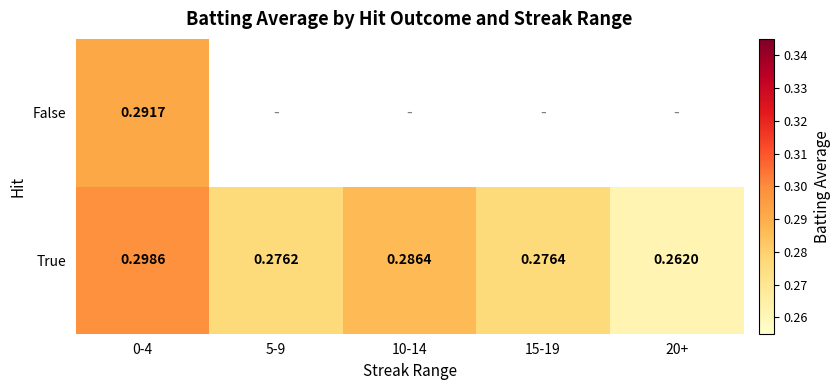

Is it true that True equals 0.3 at 20+?

True